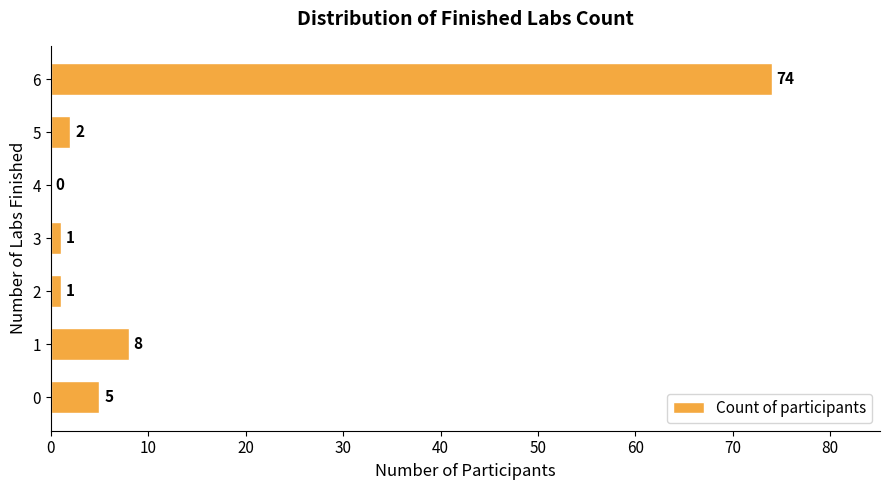

Reading bottom to top, transcribe all the data shown in this chart.

0=5	1=8	2=1	3=1	4=0	5=2	6=74